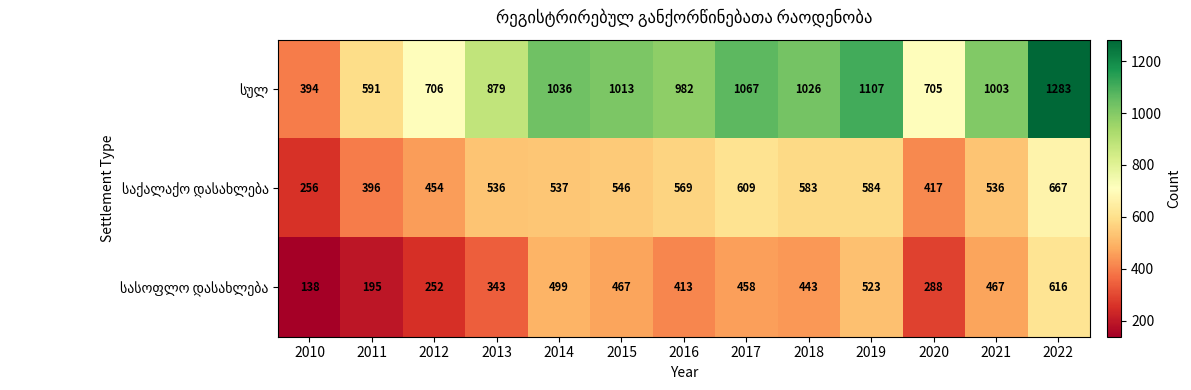

What is the total value across all series at 2011?

1182